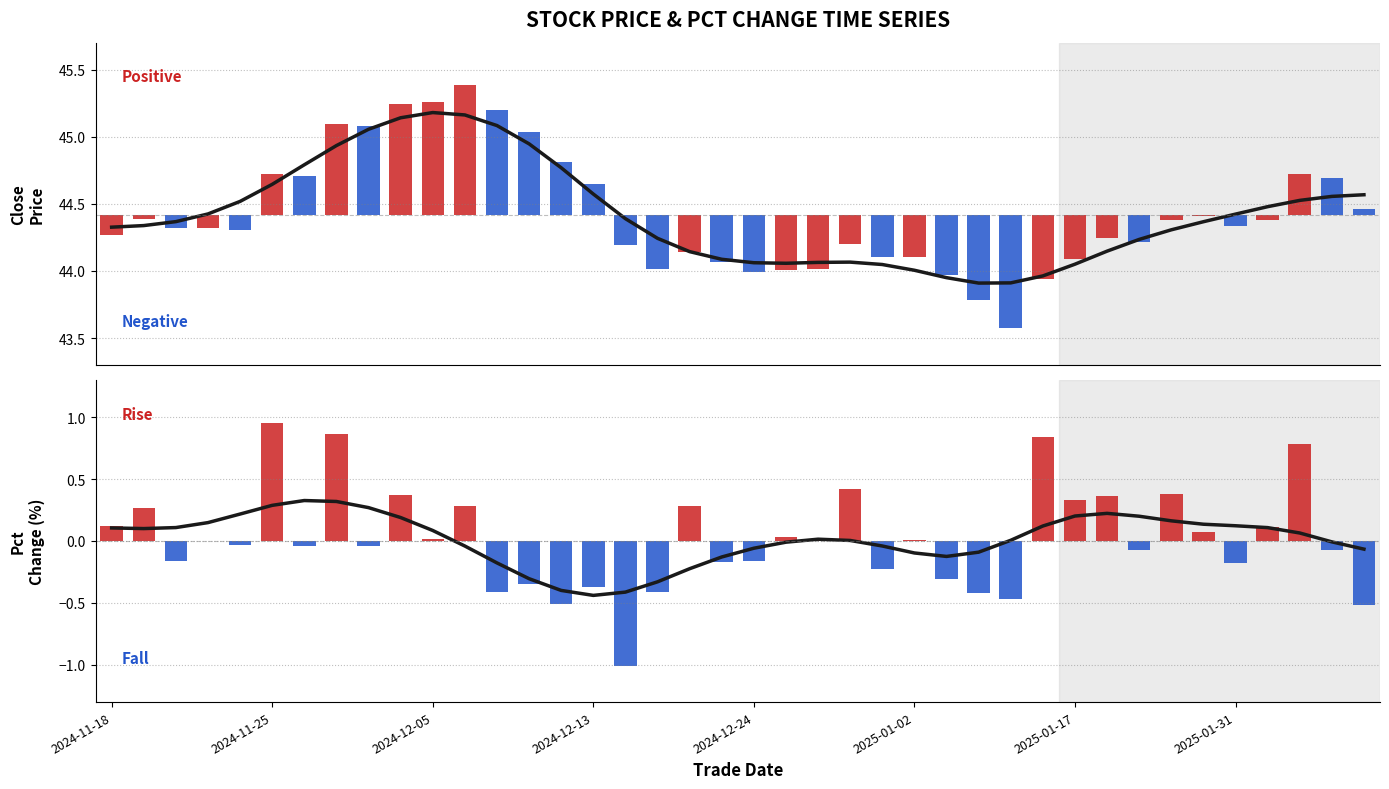

At 2024-11-25, list the series in order from largest to smallest.

Close Price, Pct Change